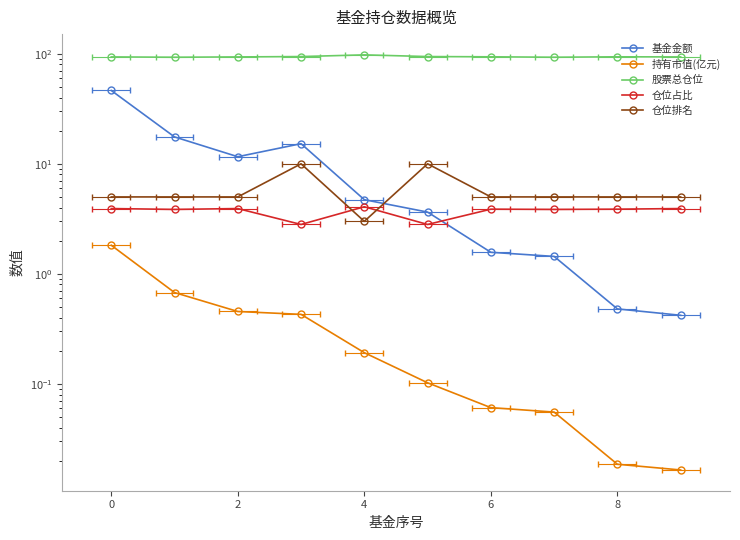

True or false: 仓位排名 and 持有市值(亿元) intersect in this chart.

False